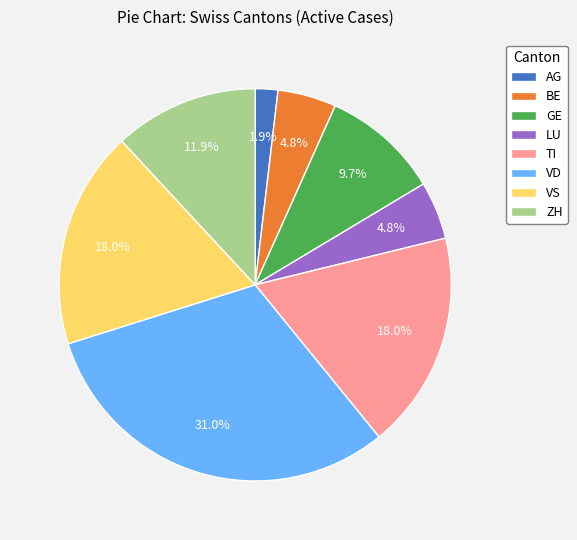

Does GE represent more than half of the total?

No